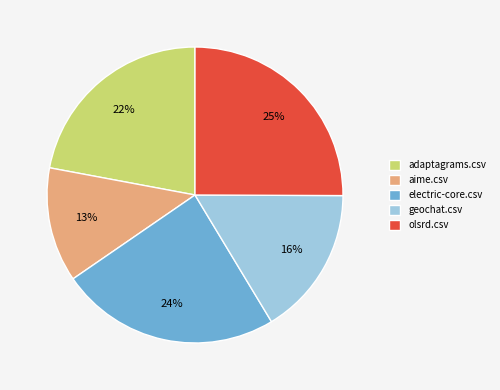

To the nearest percent, what is the average slice percentage?

20%